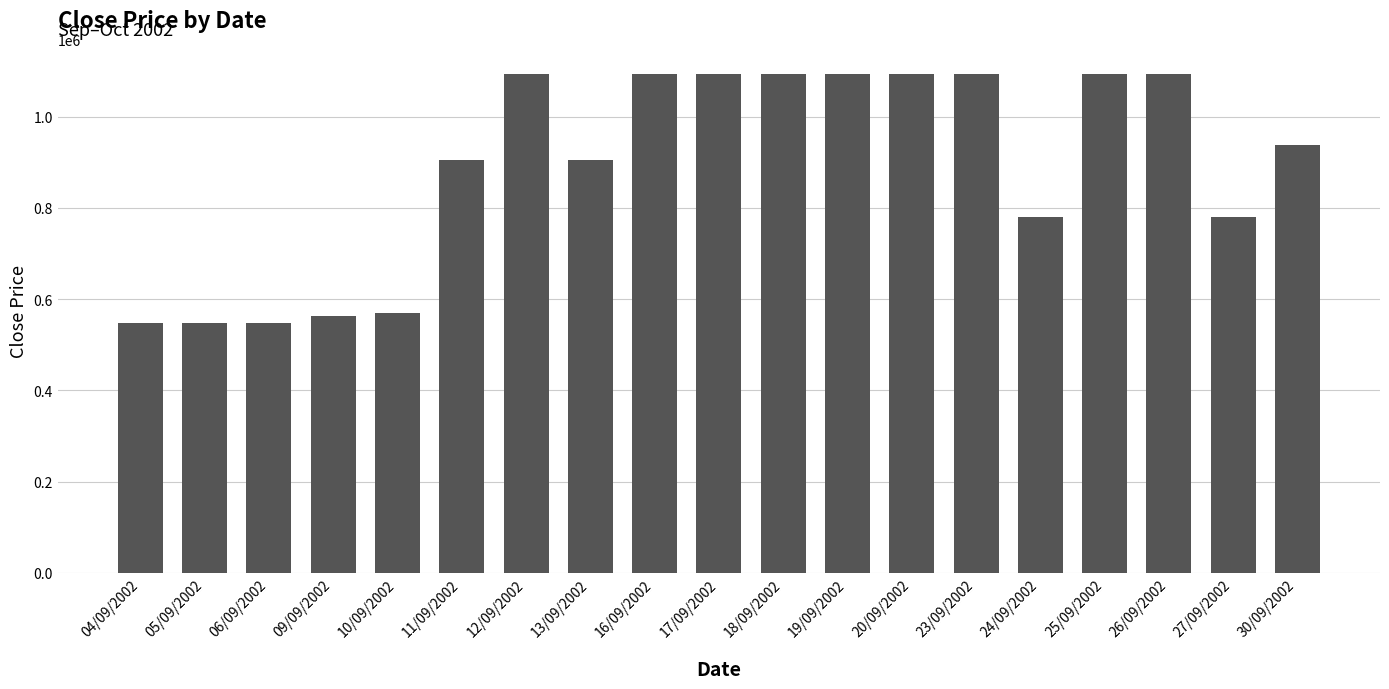

What is the ratio of the value at 24/09/2002 to the value at 30/09/2002?

0.8